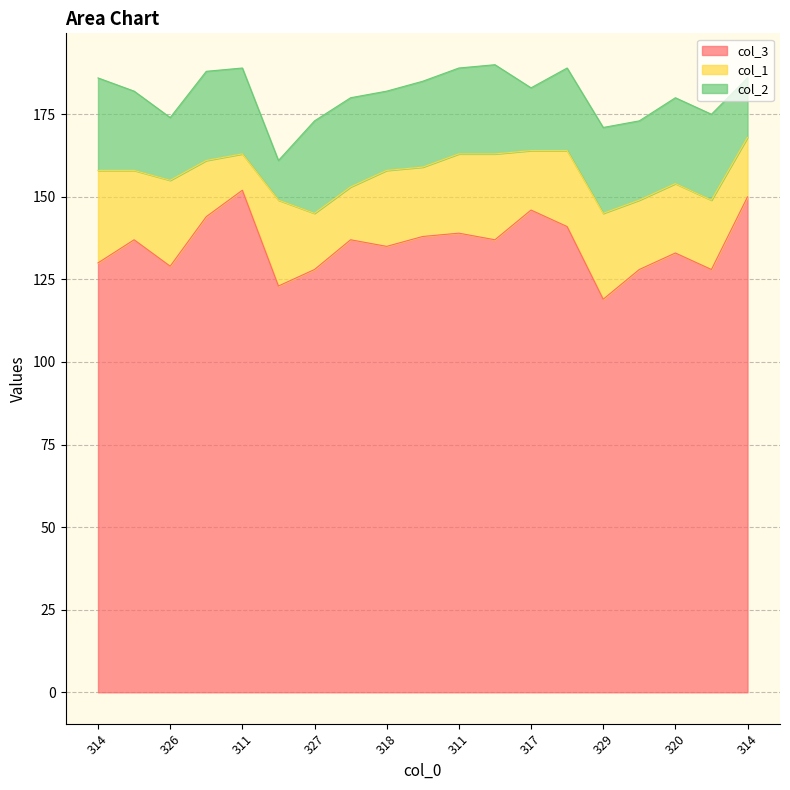

True or false: col_3 has a value of 128 at 327.

True